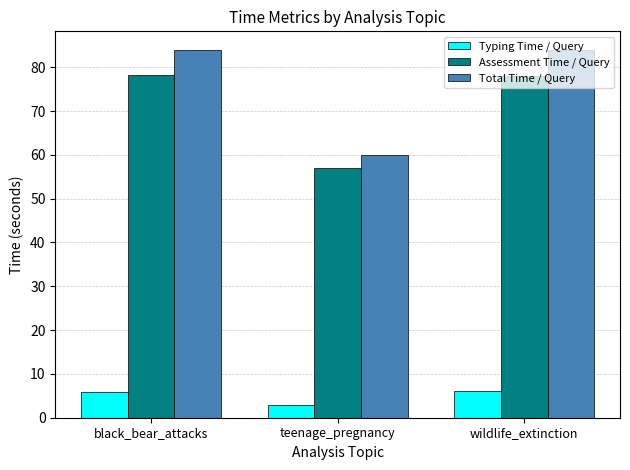

What is the greatest value displayed?

84.0